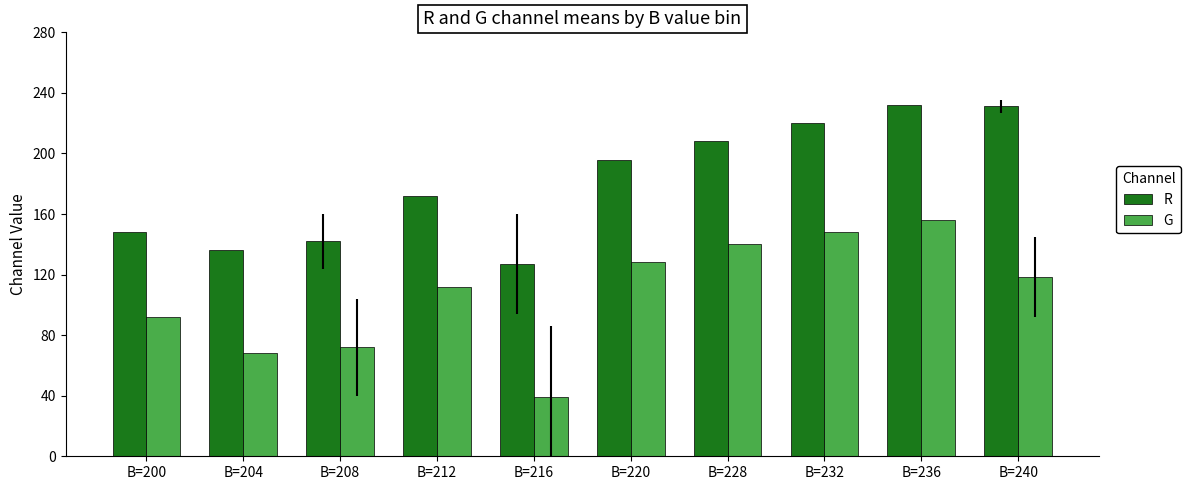

What are all the series names shown in the legend?

R, G